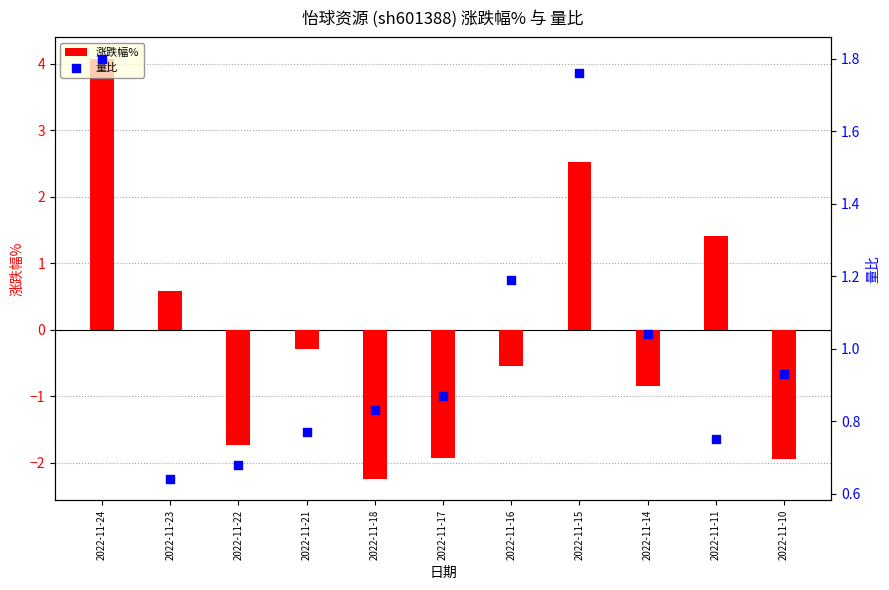

At which category is the sum across all series the highest?

2022-11-24